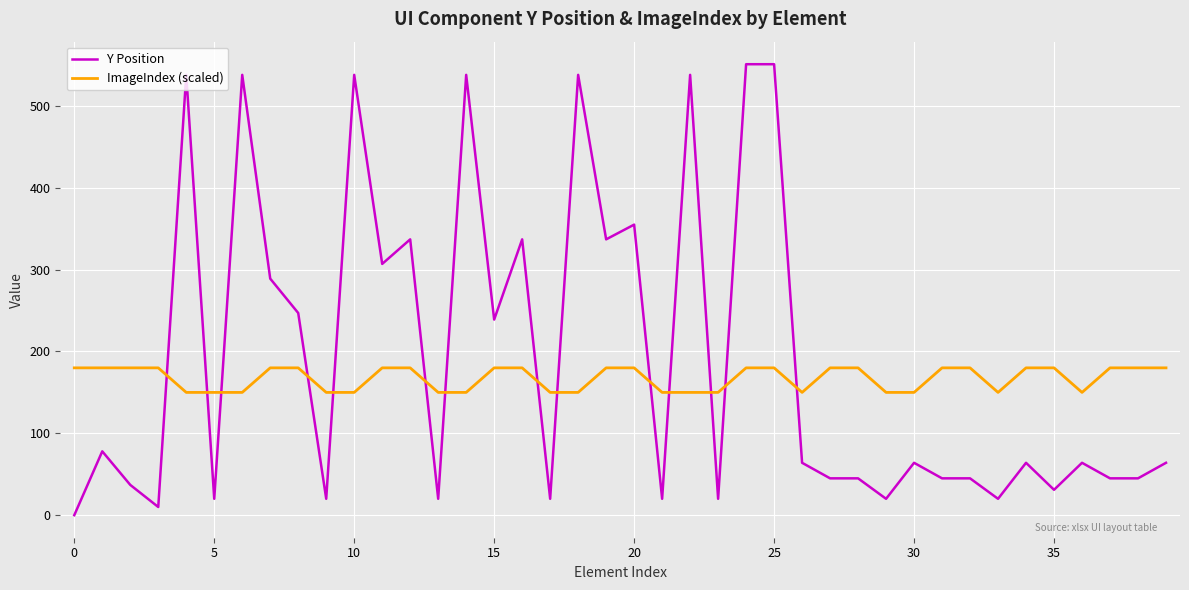

How many times do Y Position and ImageIndex (scaled) cross each other?

14